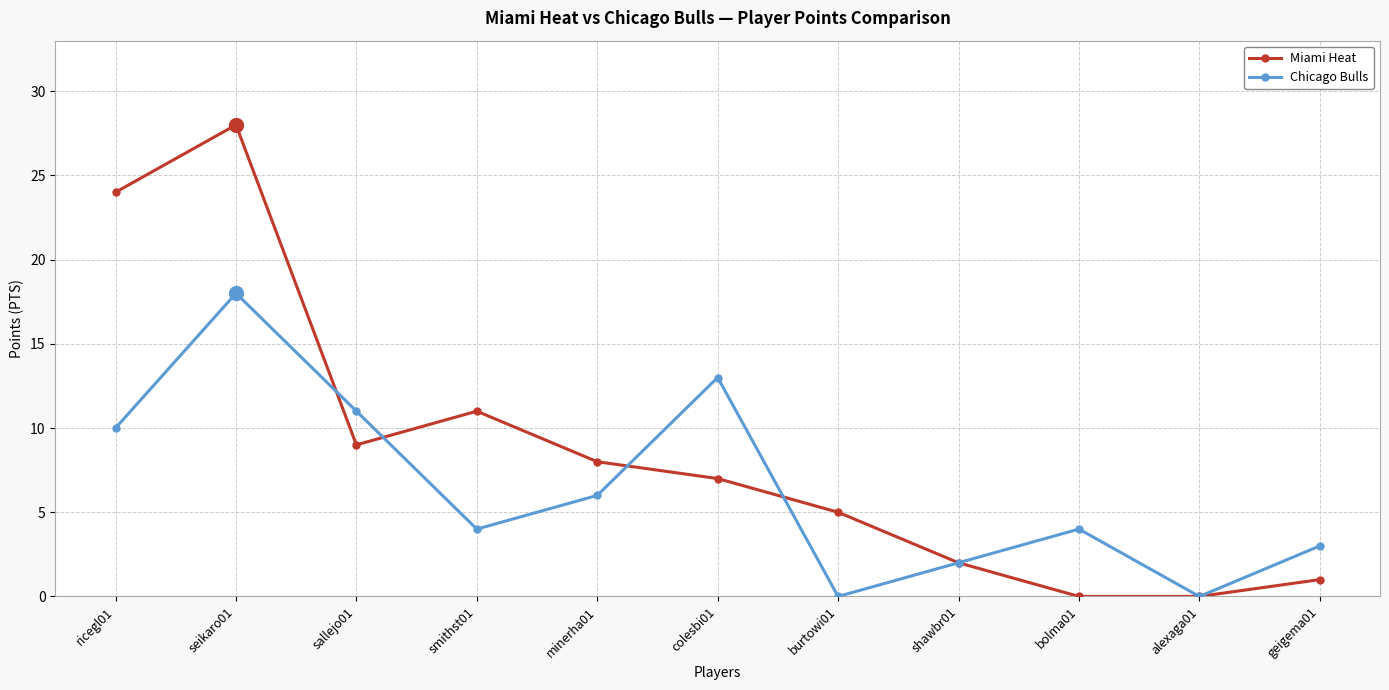

Count the number of categories in the chart.

11